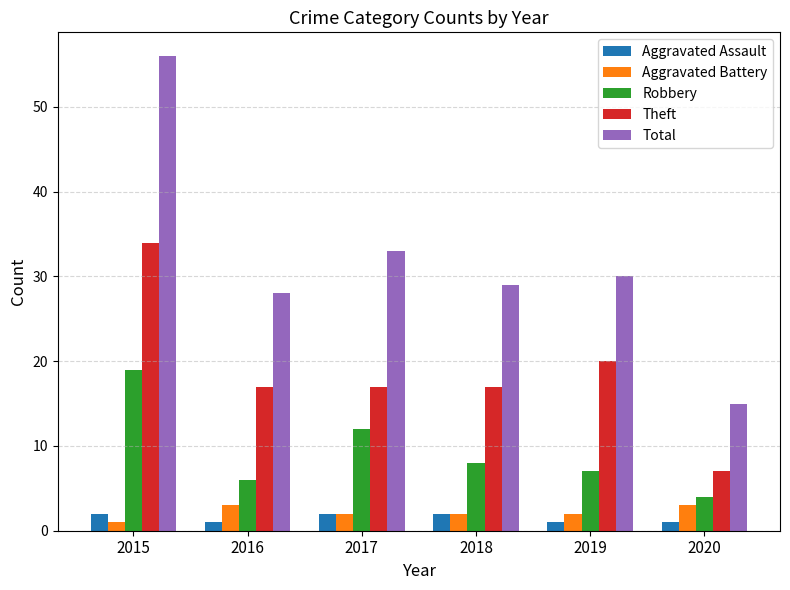

Rank the series at 2020 from highest to lowest value.

Total, Theft, Robbery, Aggravated Battery, Aggravated Assault